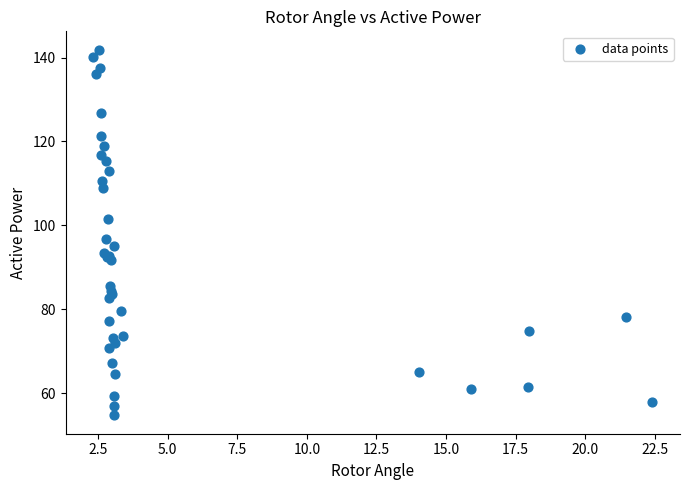

What Y value in the scatter plot is closest to 98?

96.8